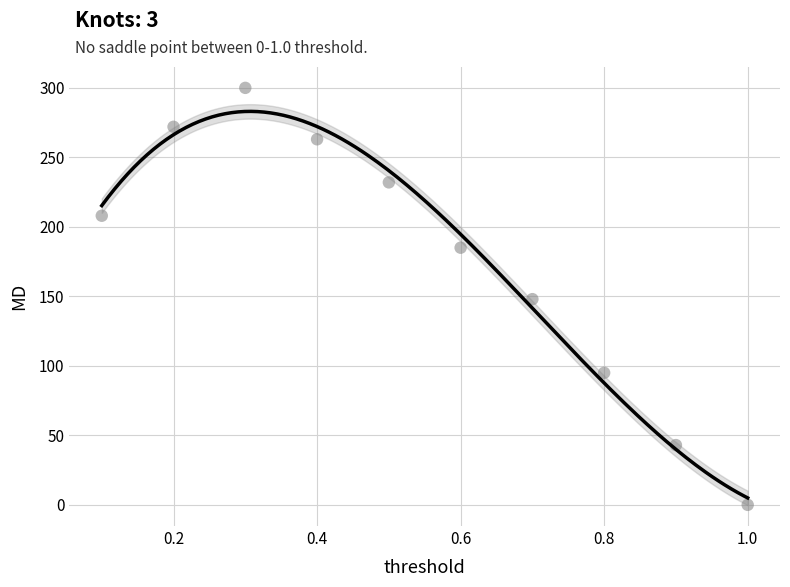

What is the range of Y values (max minus min)?

300